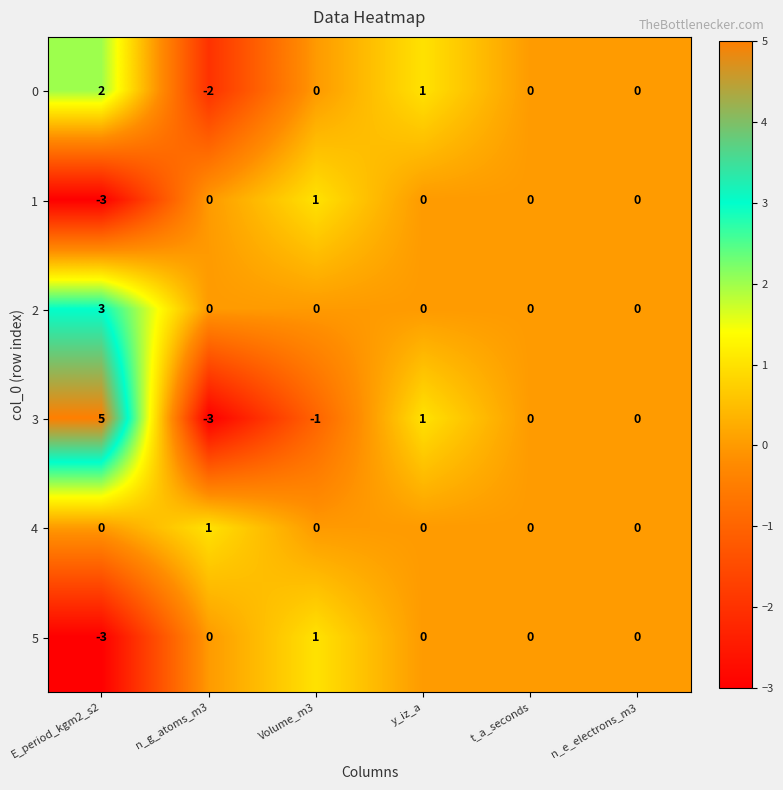

At which category is the sum across all series the highest?

E_period_kgm2_s2